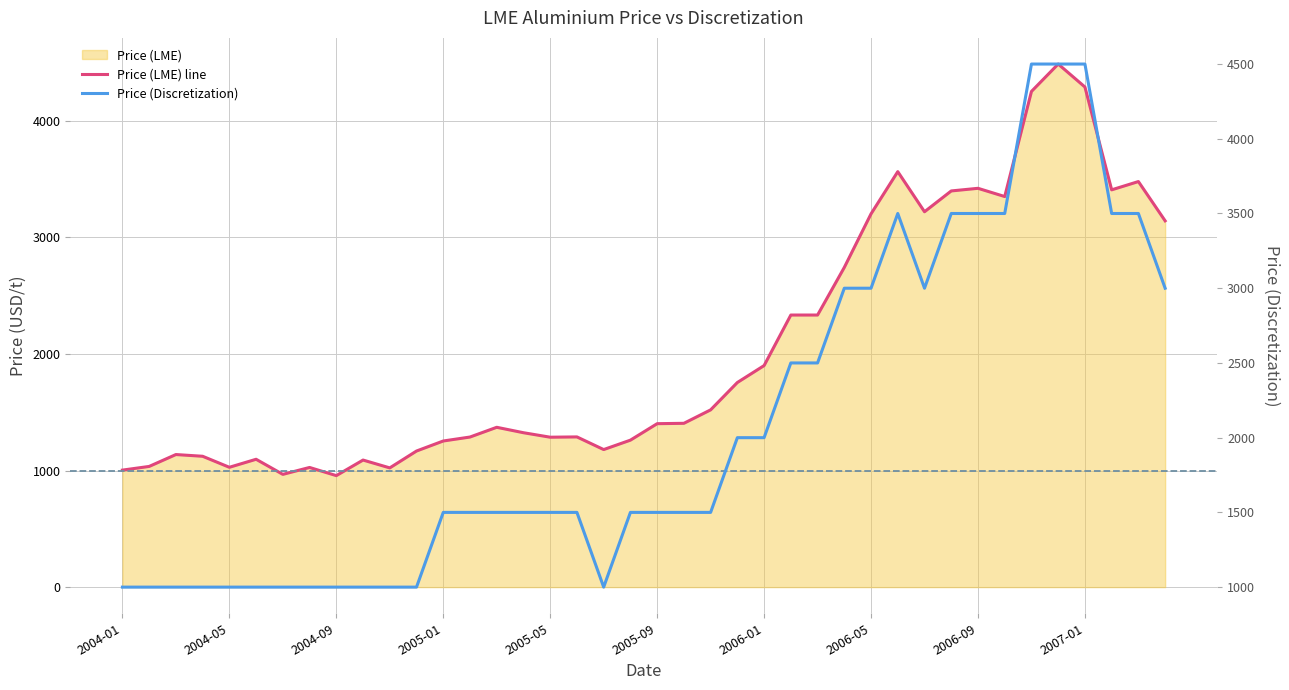

Where is Price (LME) line nearest to the value 2721?

27